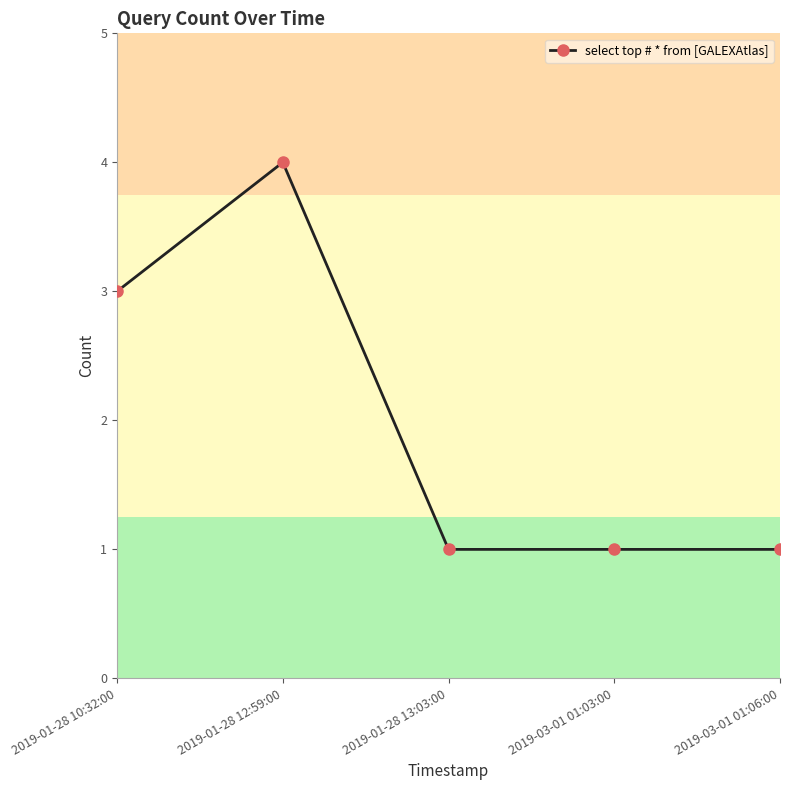

How many lines are shown in the chart?

1